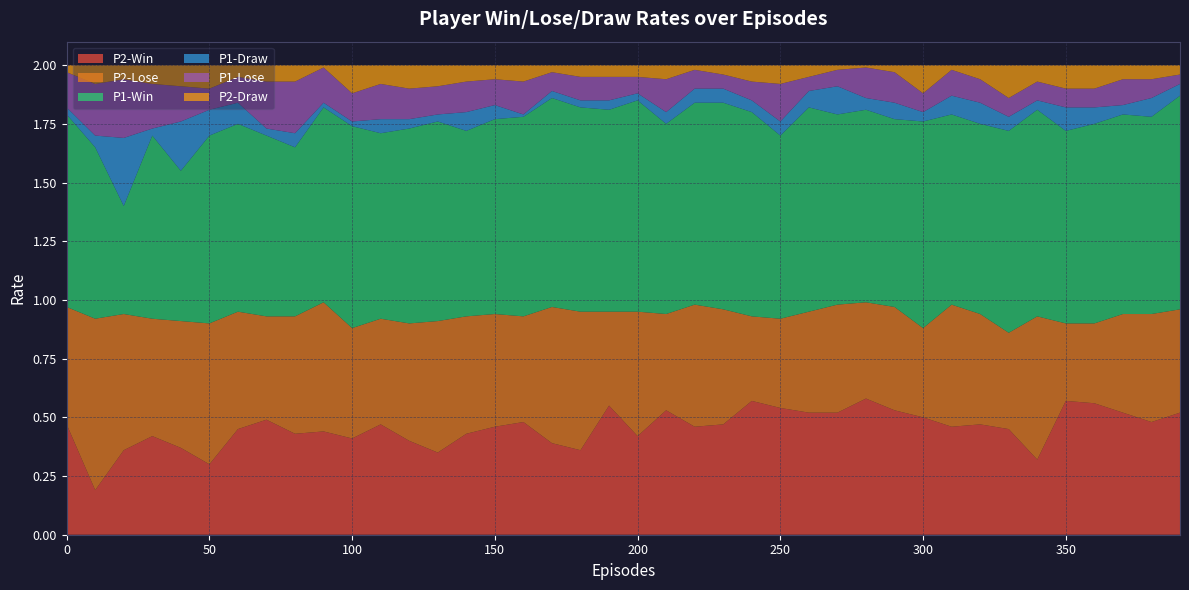

Reading left to right, list all the values displayed in this chart.

P2-Win: 0=0.5	10=0.2	20=0.4	30=0.4	40=0.4	50=0.3	60=0.5	70=0.5	80=0.4	90=0.4	100=0.4	110=0.5	120=0.4	130=0.3	140=0.4	150=0.5	160=0.5	170=0.4	180=0.4	190=0.6	200=0.4	210=0.5	220=0.5	230=0.5	240=0.6	250=0.5	260=0.5	270=0.5	280=0.6	290=0.5	300=0.5	310=0.5	320=0.5	330=0.5	340=0.3	350=0.6	360=0.6	370=0.5	380=0.5	390=0.5
P2-Lose: 0=0.5	10=0.7	20=0.6	30=0.5	40=0.5	50=0.6	60=0.5	70=0.4	80=0.5	90=0.6	100=0.5	110=0.5	120=0.5	130=0.6	140=0.5	150=0.5	160=0.5	170=0.6	180=0.6	190=0.4	200=0.5	210=0.4	220=0.5	230=0.5	240=0.4	250=0.4	260=0.4	270=0.5	280=0.4	290=0.4	300=0.4	310=0.5	320=0.5	330=0.4	340=0.6	350=0.3	360=0.3	370=0.4	380=0.5	390=0.4
P1-Win: 0=0.8	10=0.7	20=0.5	30=0.8	40=0.6	50=0.8	60=0.8	70=0.8	80=0.7	90=0.8	100=0.9	110=0.8	120=0.8	130=0.8	140=0.8	150=0.8	160=0.8	170=0.9	180=0.9	190=0.9	200=0.9	210=0.8	220=0.9	230=0.9	240=0.9	250=0.8	260=0.9	270=0.8	280=0.8	290=0.8	300=0.9	310=0.8	320=0.8	330=0.9	340=0.9	350=0.8	360=0.8	370=0.8	380=0.8	390=0.9
P1-Draw: 0=0.0	10=0.1	20=0.3	30=0.0	40=0.2	50=0.1	60=0.1	70=0.0	80=0.1	90=0.0	100=0.0	110=0.1	120=0.0	130=0.0	140=0.1	150=0.1	160=0.0	170=0.0	180=0.0	190=0.0	200=0.0	210=0.1	220=0.1	230=0.1	240=0.1	250=0.1	260=0.1	270=0.1	280=0.1	290=0.1	300=0.0	310=0.1	320=0.1	330=0.1	340=0.0	350=0.1	360=0.1	370=0.0	380=0.1	390=0.1
P1-Lose: 0=0.1	10=0.2	20=0.2	30=0.2	40=0.1	50=0.1	60=0.1	70=0.2	80=0.2	90=0.1	100=0.1	110=0.1	120=0.1	130=0.1	140=0.1	150=0.1	160=0.1	170=0.1	180=0.1	190=0.1	200=0.1	210=0.1	220=0.1	230=0.1	240=0.1	250=0.2	260=0.1	270=0.1	280=0.1	290=0.1	300=0.1	310=0.1	320=0.1	330=0.1	340=0.1	350=0.1	360=0.1	370=0.1	380=0.1	390=0.0
P2-Draw: 0=0.0	10=0.1	20=0.1	30=0.1	40=0.1	50=0.1	60=0.1	70=0.1	80=0.1	90=0.0	100=0.1	110=0.1	120=0.1	130=0.1	140=0.1	150=0.1	160=0.1	170=0.0	180=0.1	190=0.1	200=0.1	210=0.1	220=0.0	230=0.0	240=0.1	250=0.1	260=0.1	270=0.0	280=0.0	290=0.0	300=0.1	310=0.0	320=0.1	330=0.1	340=0.1	350=0.1	360=0.1	370=0.1	380=0.1	390=0.0